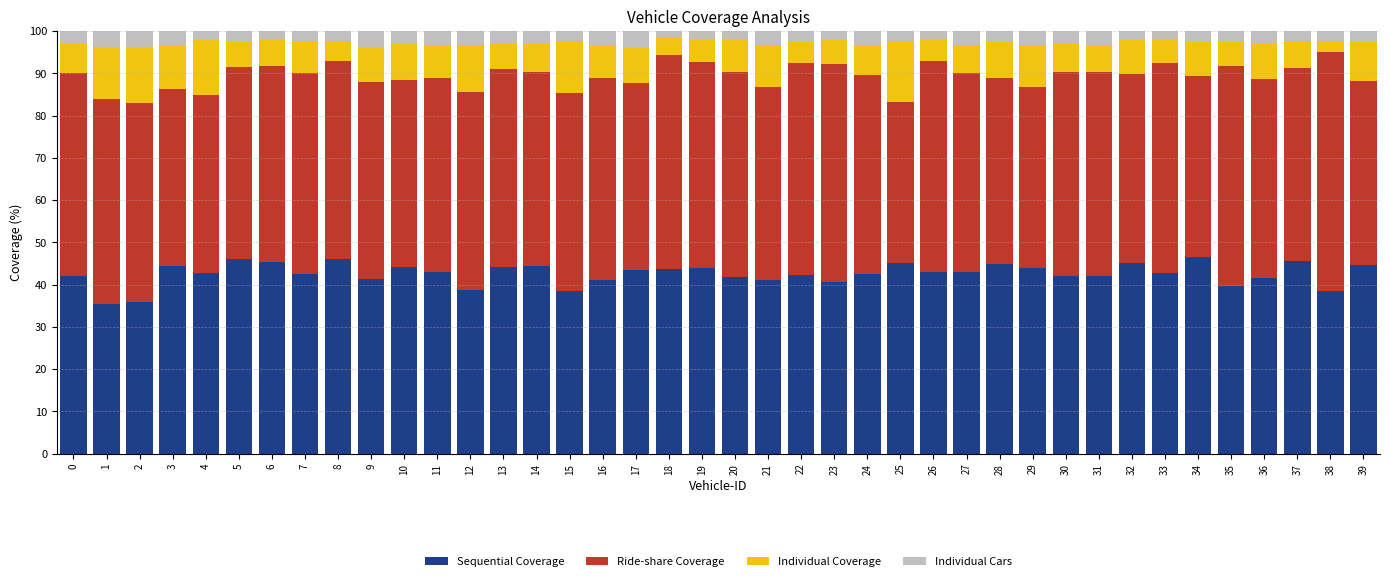

What is the total value across all series at 12?

100.0